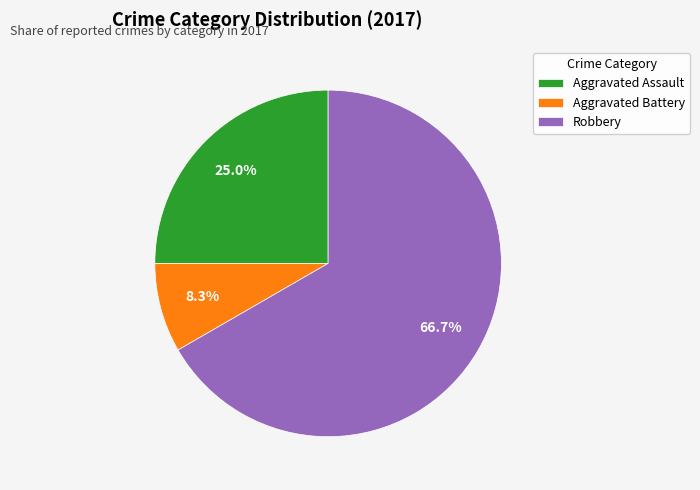

What portion of the pie excludes Aggravated Assault?

75.0%